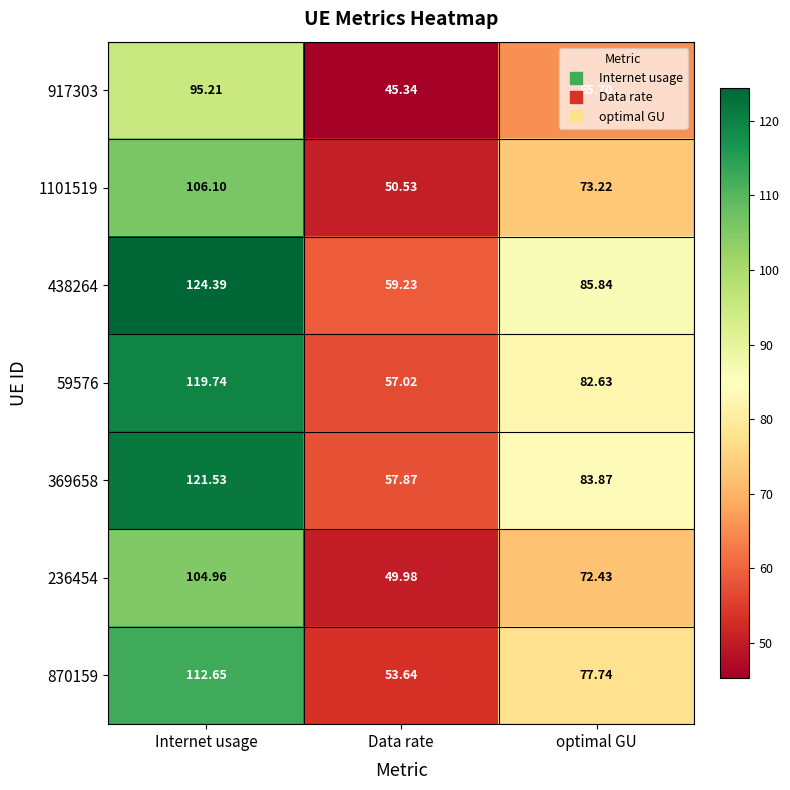

List the series in order of their peak value, highest first.

438264, 369658, 59576, 870159, 1101519, 236454, 917303